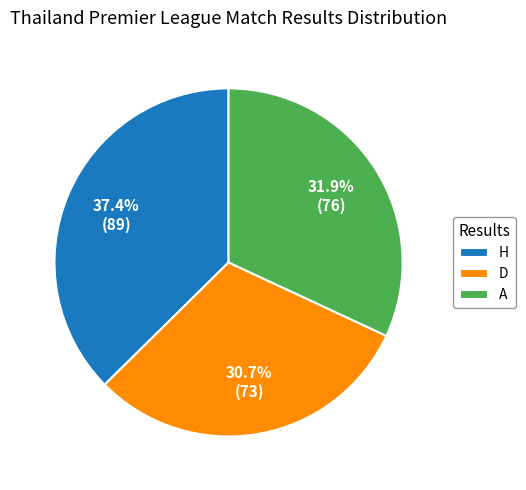

What percentage do H and D together represent?

68.1%